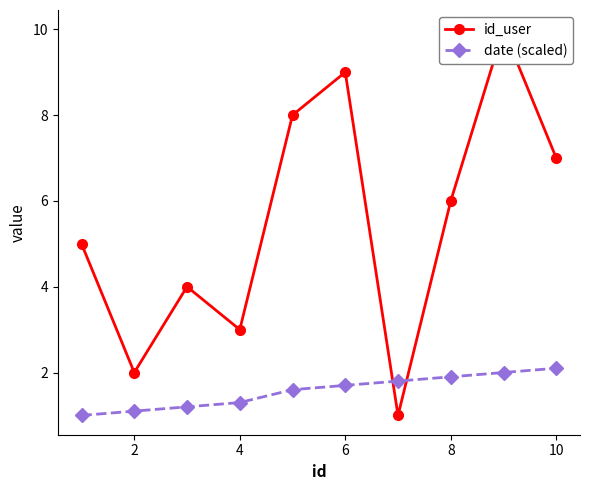

What are all the series names shown in the legend?

id_user, date (scaled)